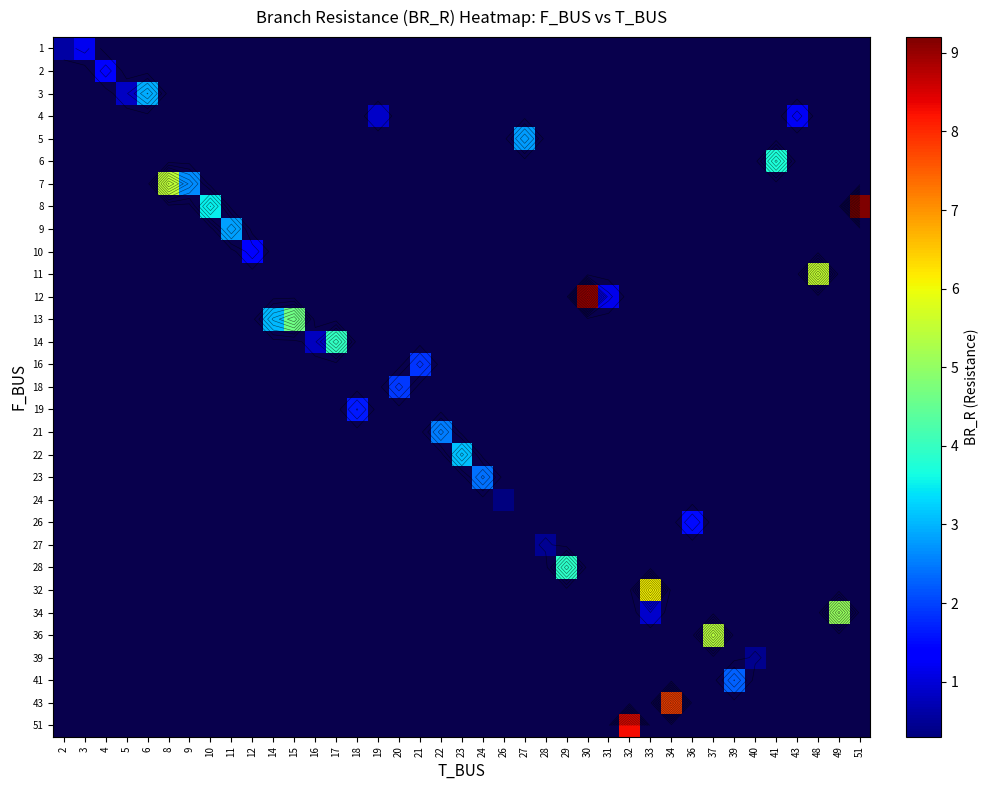

Which label corresponds to the largest value in the chart?

51